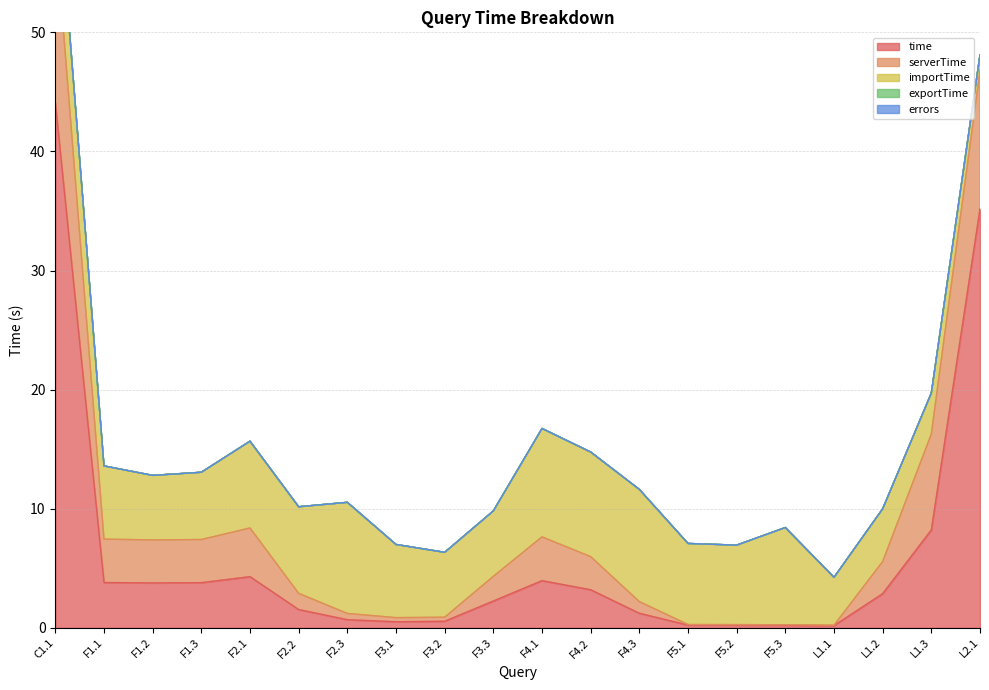

What is the total value across all series at F3.3?

9.8